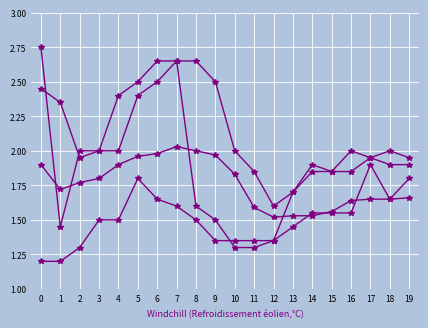

Does the chart display data point markers on the line(s)?

Yes